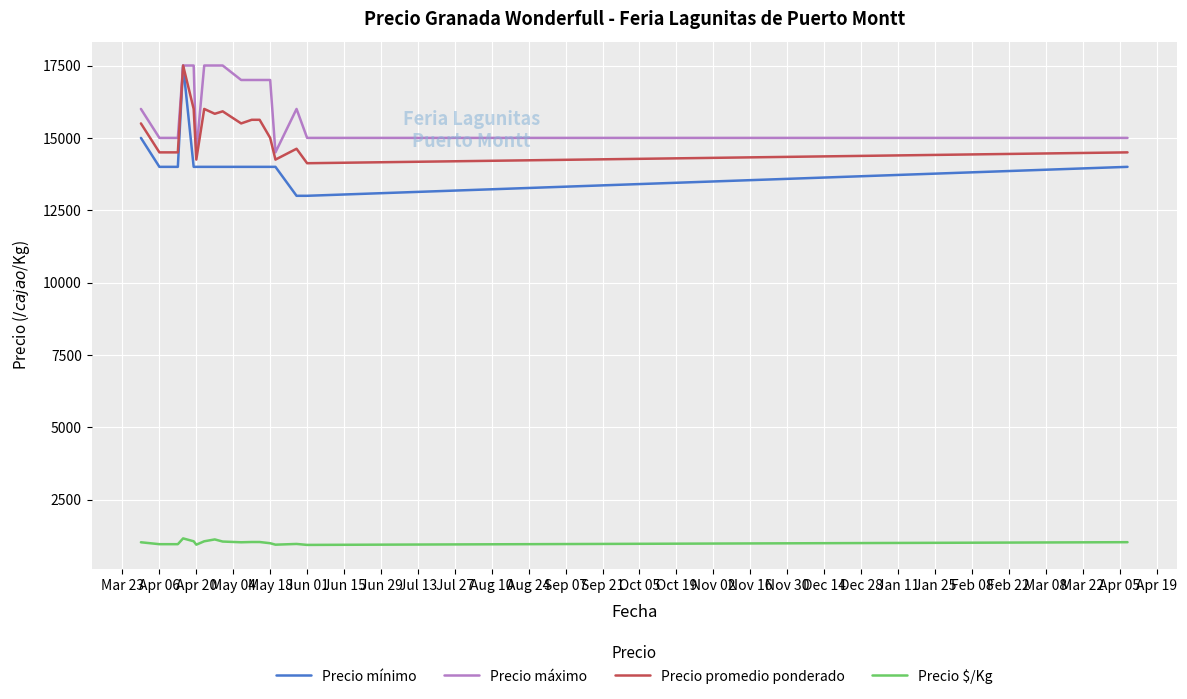

What is the difference between the maximum and minimum values in the Precio máximo series?

3000